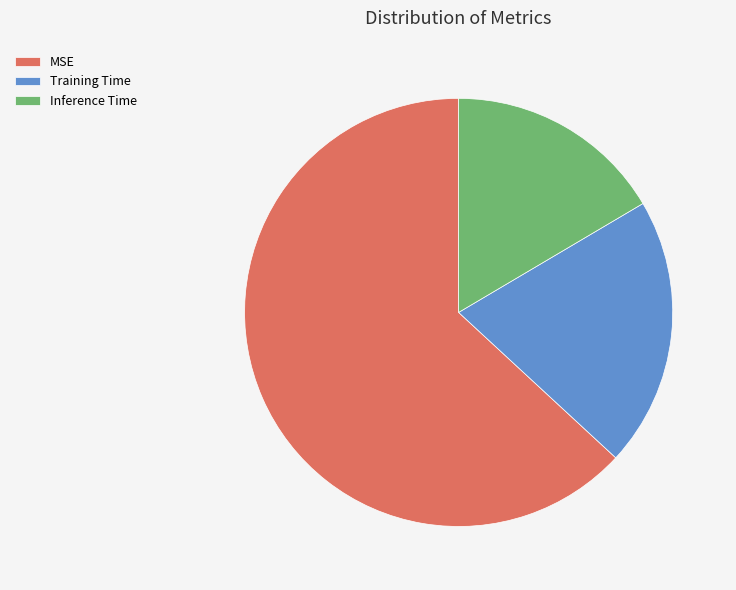

Does any single category account for the majority?

Yes